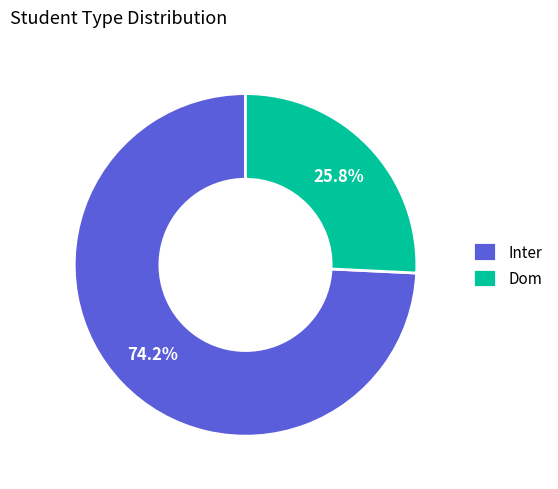

What is the smallest slice in the pie chart?

Dom